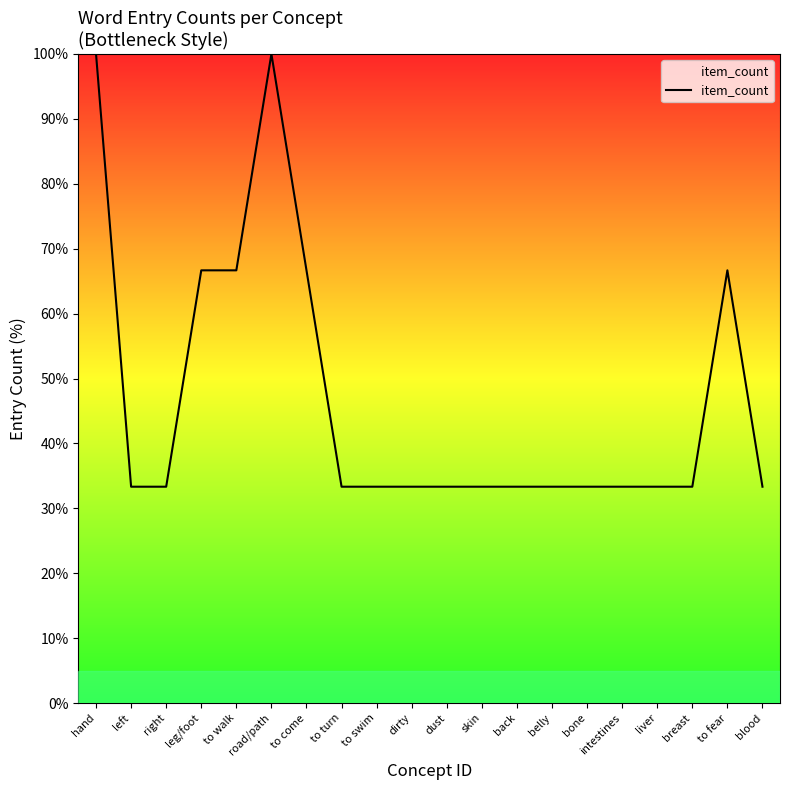

What position from the left is right?

3